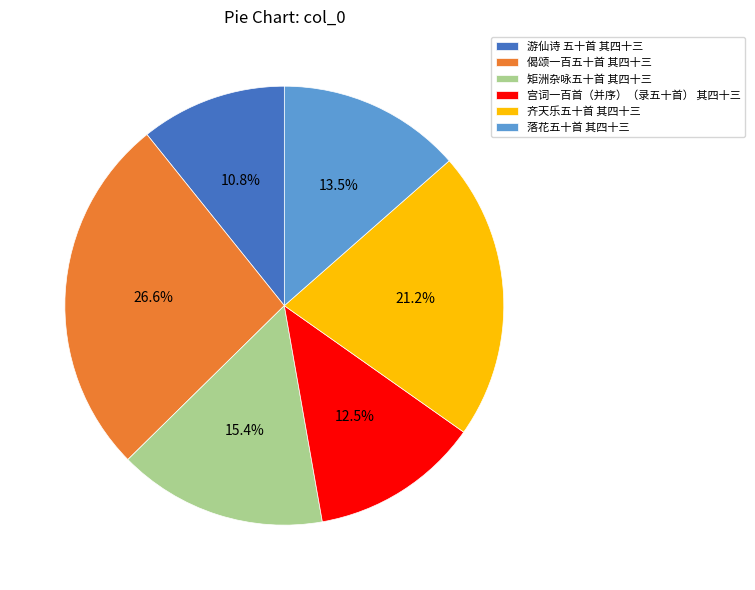

Which category has the smallest portion of the pie?

游仙诗 五十首 其四十三